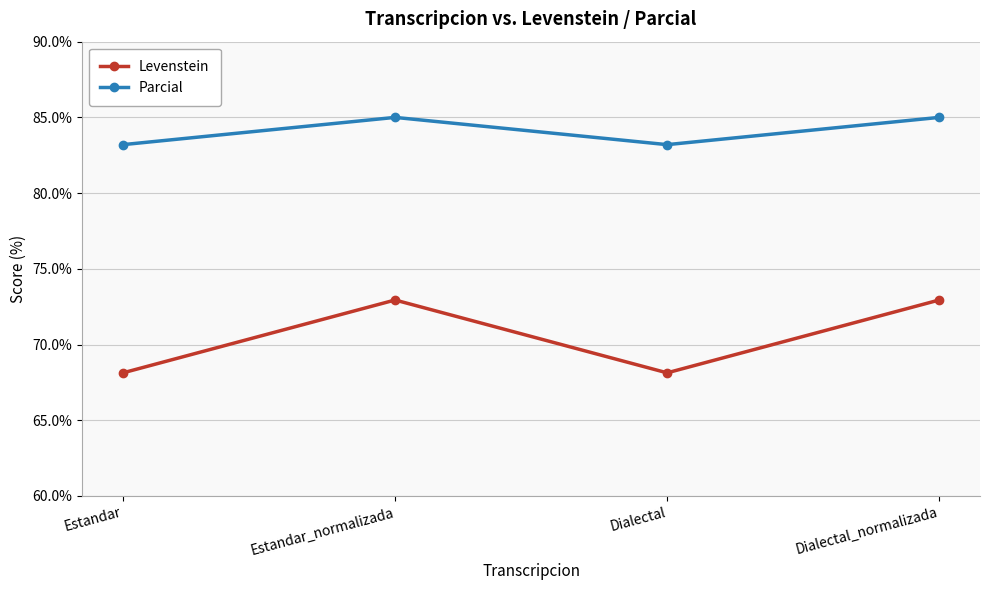

What is the difference between the highest and lowest values at Dialectal?

15.1